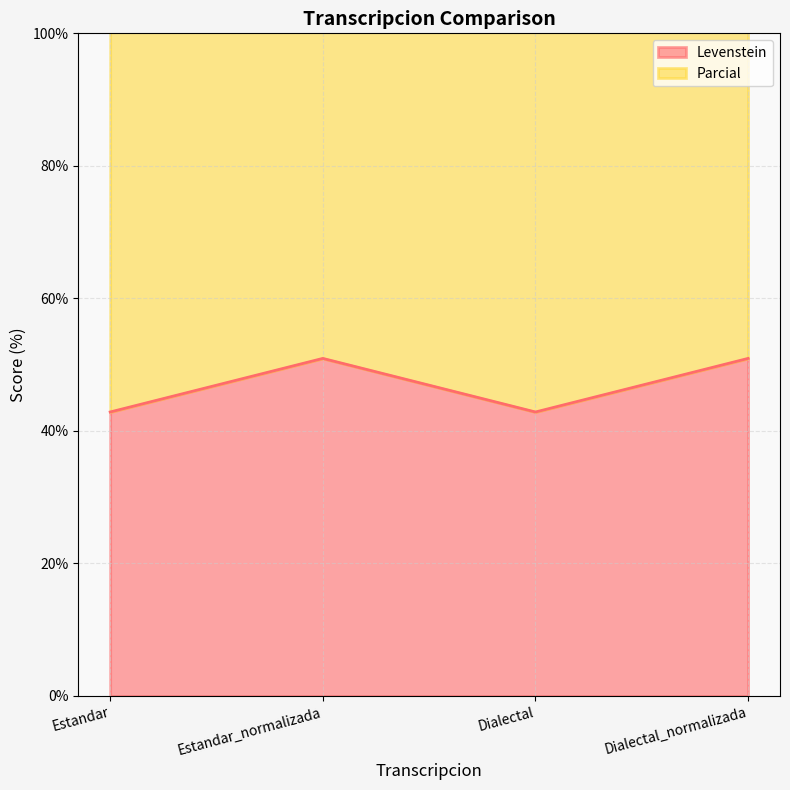

How many data points in Parcial are less than 122?

2